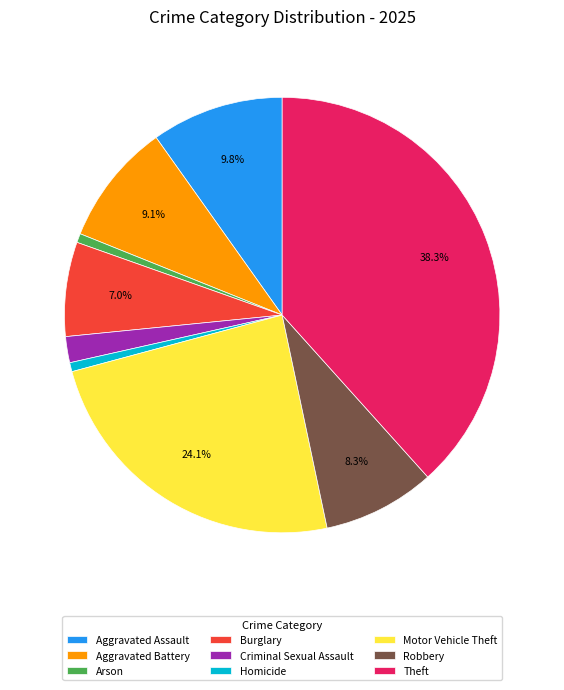

Which category has the biggest portion of the pie?

Theft